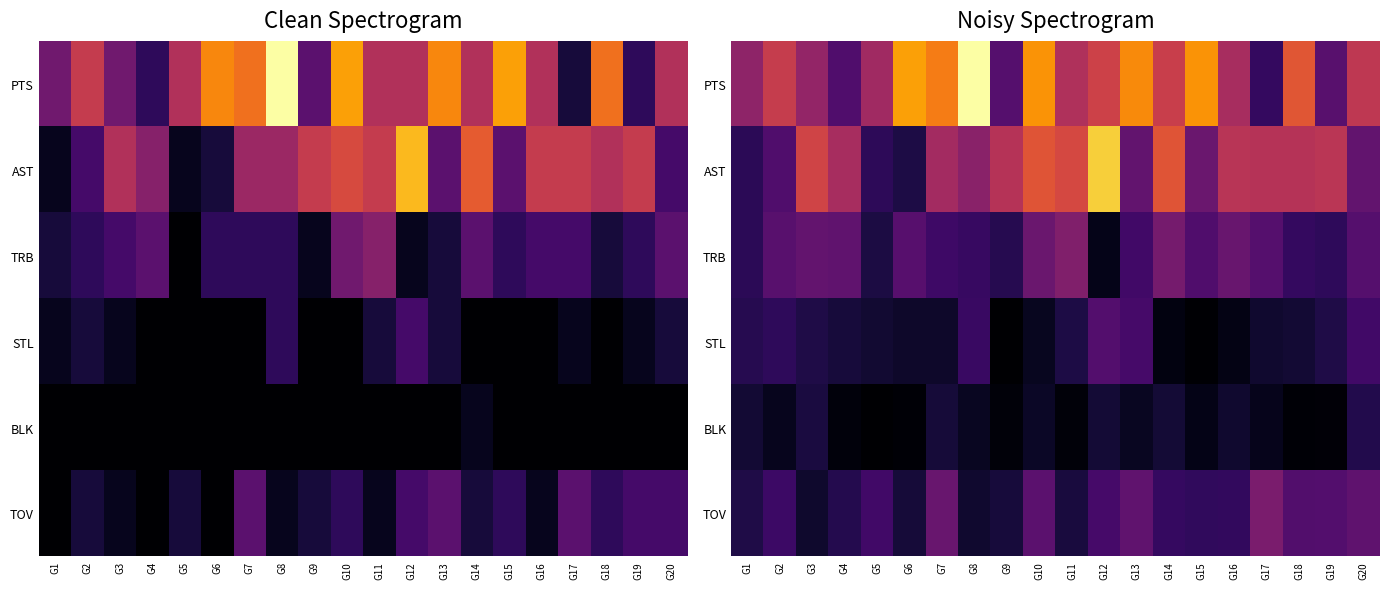

List the series in order of their peak value, highest first.

PTS, AST, TRB, TOV, STL, BLK